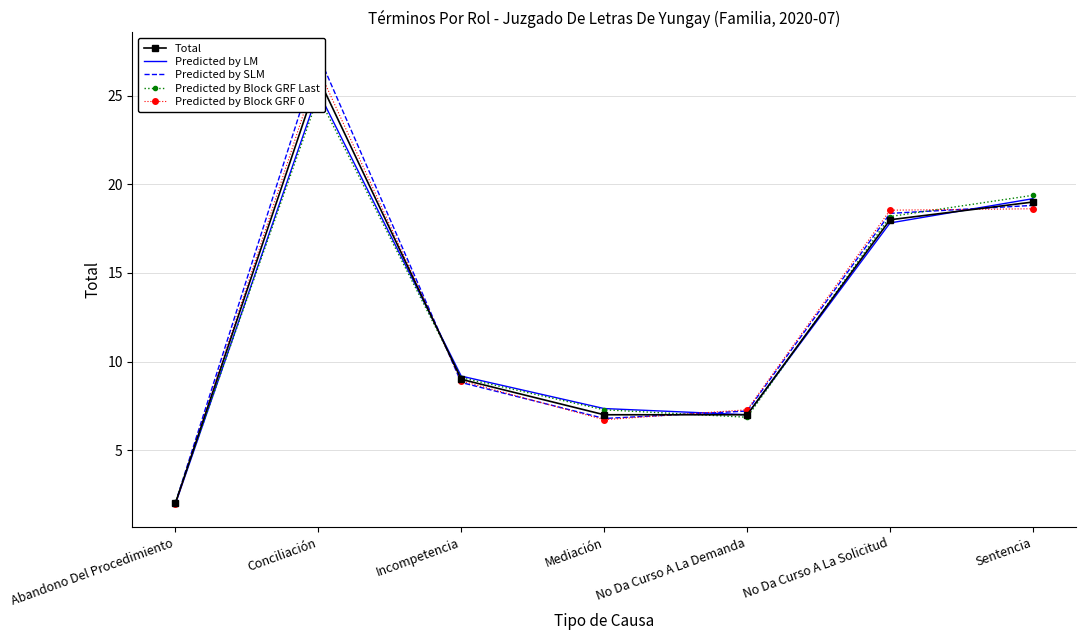

Reading left to right, what are all the values shown in this chart?

Total: Abandono Del Procedimiento=2.0	Conciliación=26.0	Incompetencia=9.0	Mediación=7.0	No Da Curso A La Demanda=7.0	No Da Curso A La Solicitud=18.0	Sentencia=19.0
Predicted by LM: Abandono Del Procedimiento=2.0	Conciliación=25.2	Incompetencia=9.2	Mediación=7.4	No Da Curso A La Demanda=7.0	No Da Curso A La Solicitud=17.8	Sentencia=19.2
Predicted by SLM: Abandono Del Procedimiento=2.0	Conciliación=27.3	Incompetencia=8.8	Mediación=6.8	No Da Curso A La Demanda=7.2	No Da Curso A La Solicitud=18.4	Sentencia=18.8
Predicted by Block GRF Last: Abandono Del Procedimiento=2.1	Conciliación=25.0	Incompetencia=9.1	Mediación=7.3	No Da Curso A La Demanda=6.9	No Da Curso A La Solicitud=18.2	Sentencia=19.4
Predicted by Block GRF 0: Abandono Del Procedimiento=1.9	Conciliación=26.5	Incompetencia=8.9	Mediación=6.7	No Da Curso A La Demanda=7.3	No Da Curso A La Solicitud=18.5	Sentencia=18.6